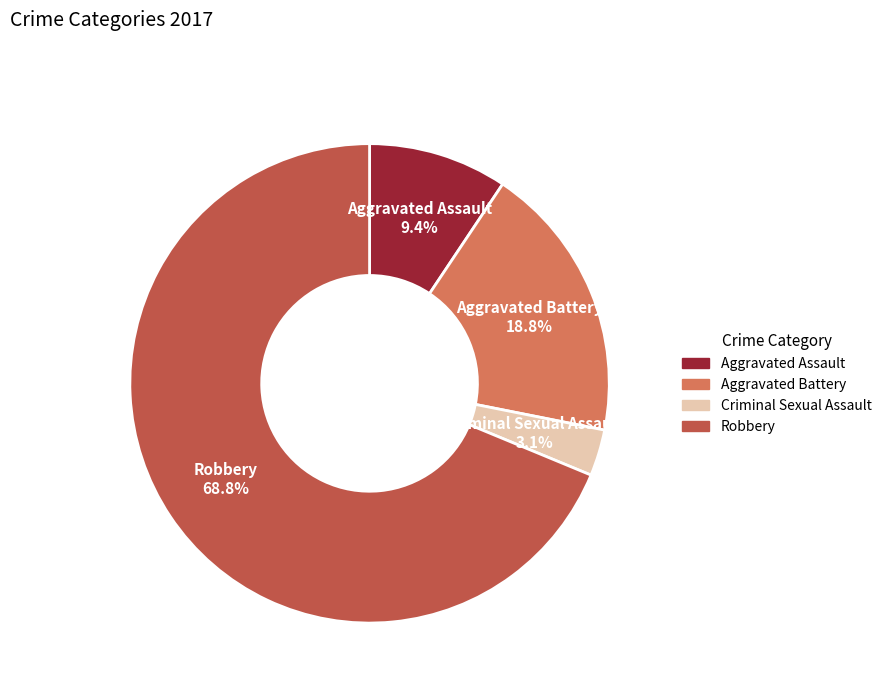

Which category has the biggest portion of the pie?

Robbery